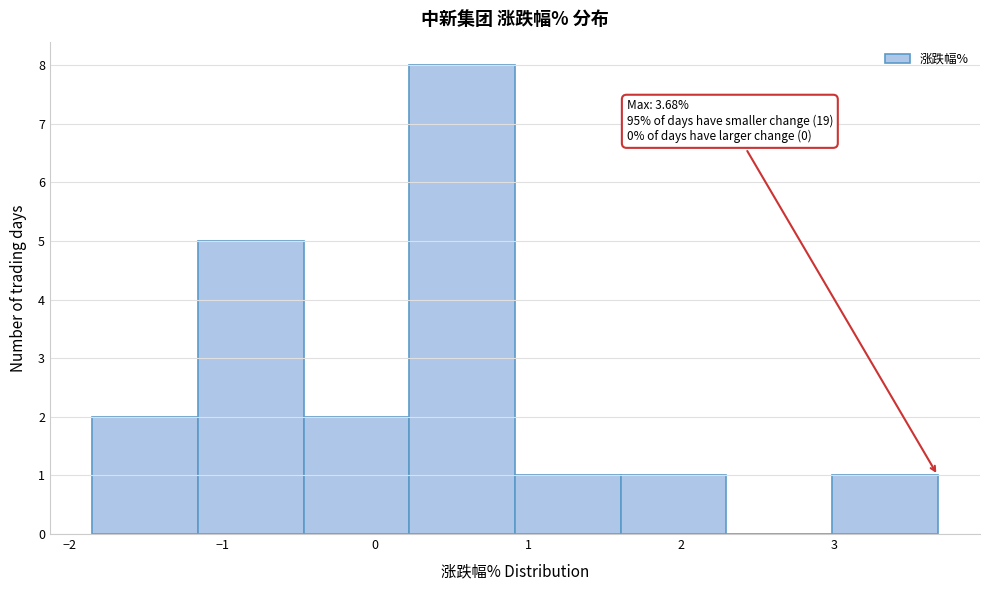

Over which range of the x-axis is the bar tallest?

0.2 to 0.9